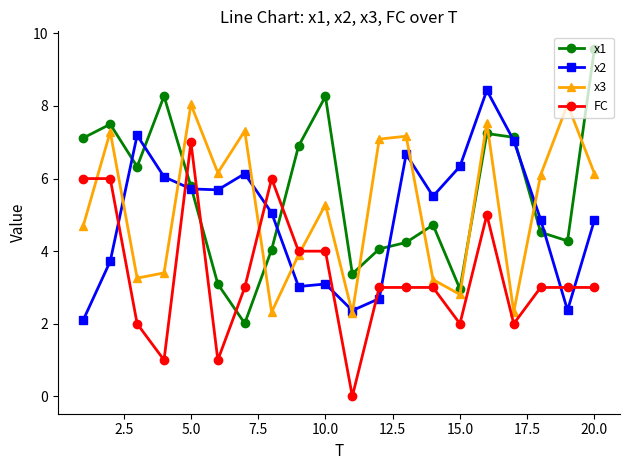

What is the difference between the maximum and minimum values in the FC series?

7.0